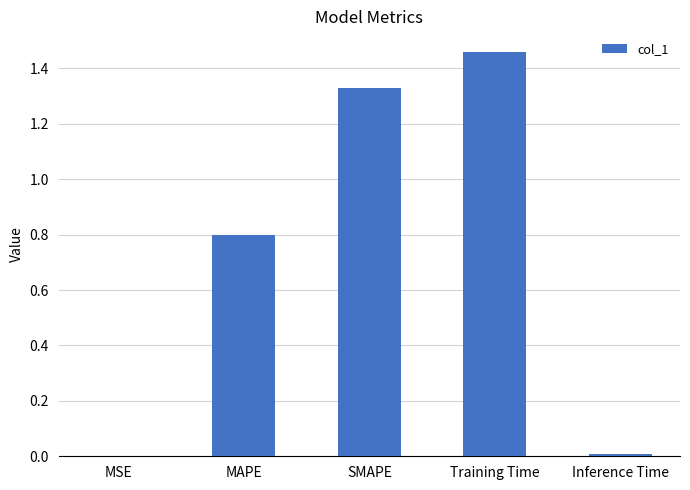

Are the bars horizontal?

No